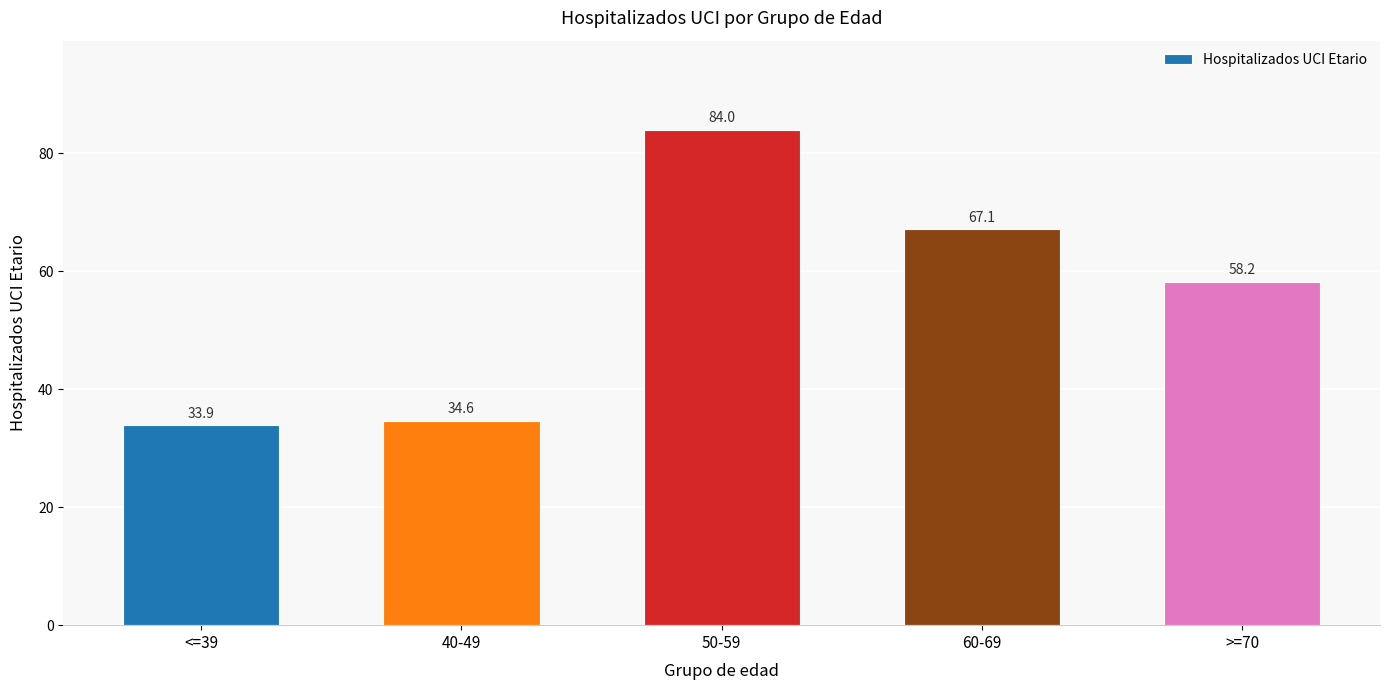

Which category has the highest value across all series?

50-59